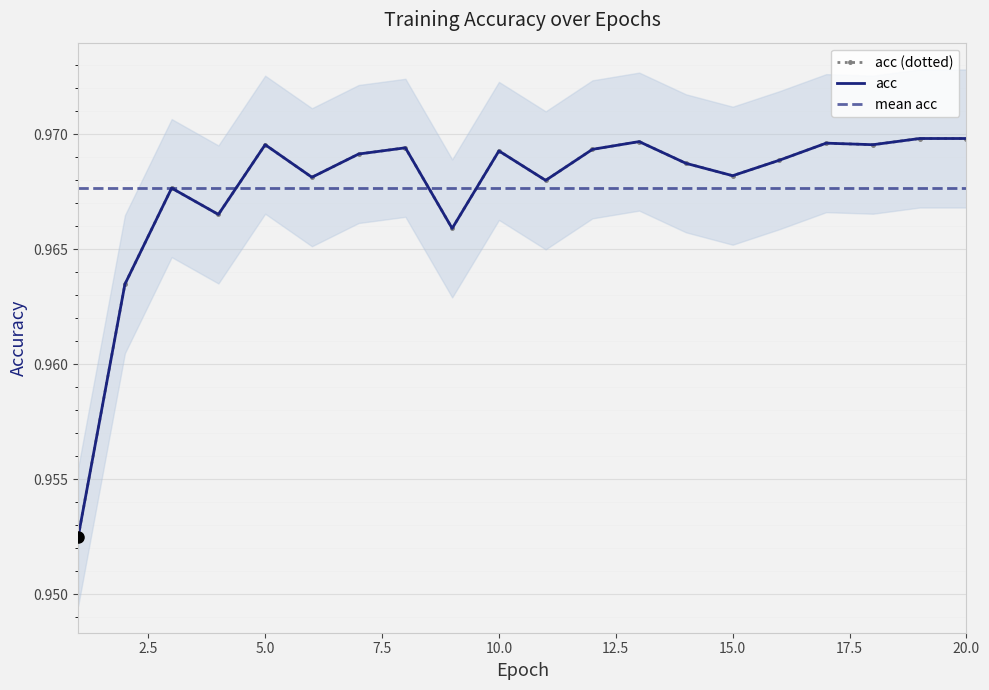

Count the values in the range 0 to 1.

20